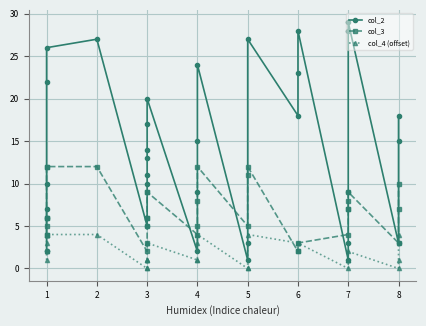

What is the difference between the maximum and minimum values in the col_3 series?

10